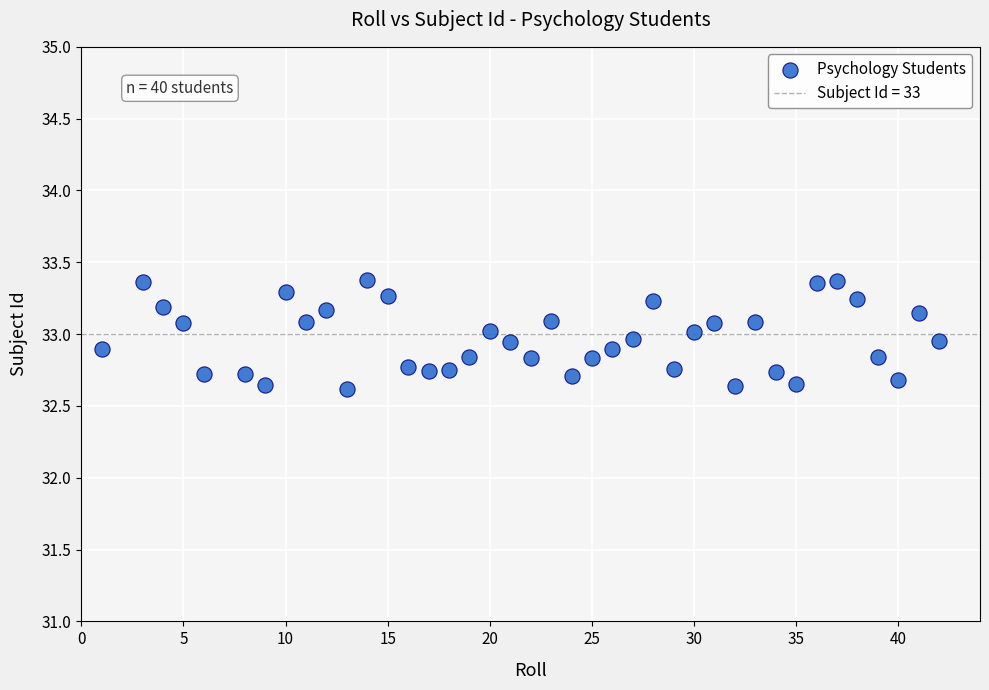

What is the range of Y values (max minus min)?

0.8